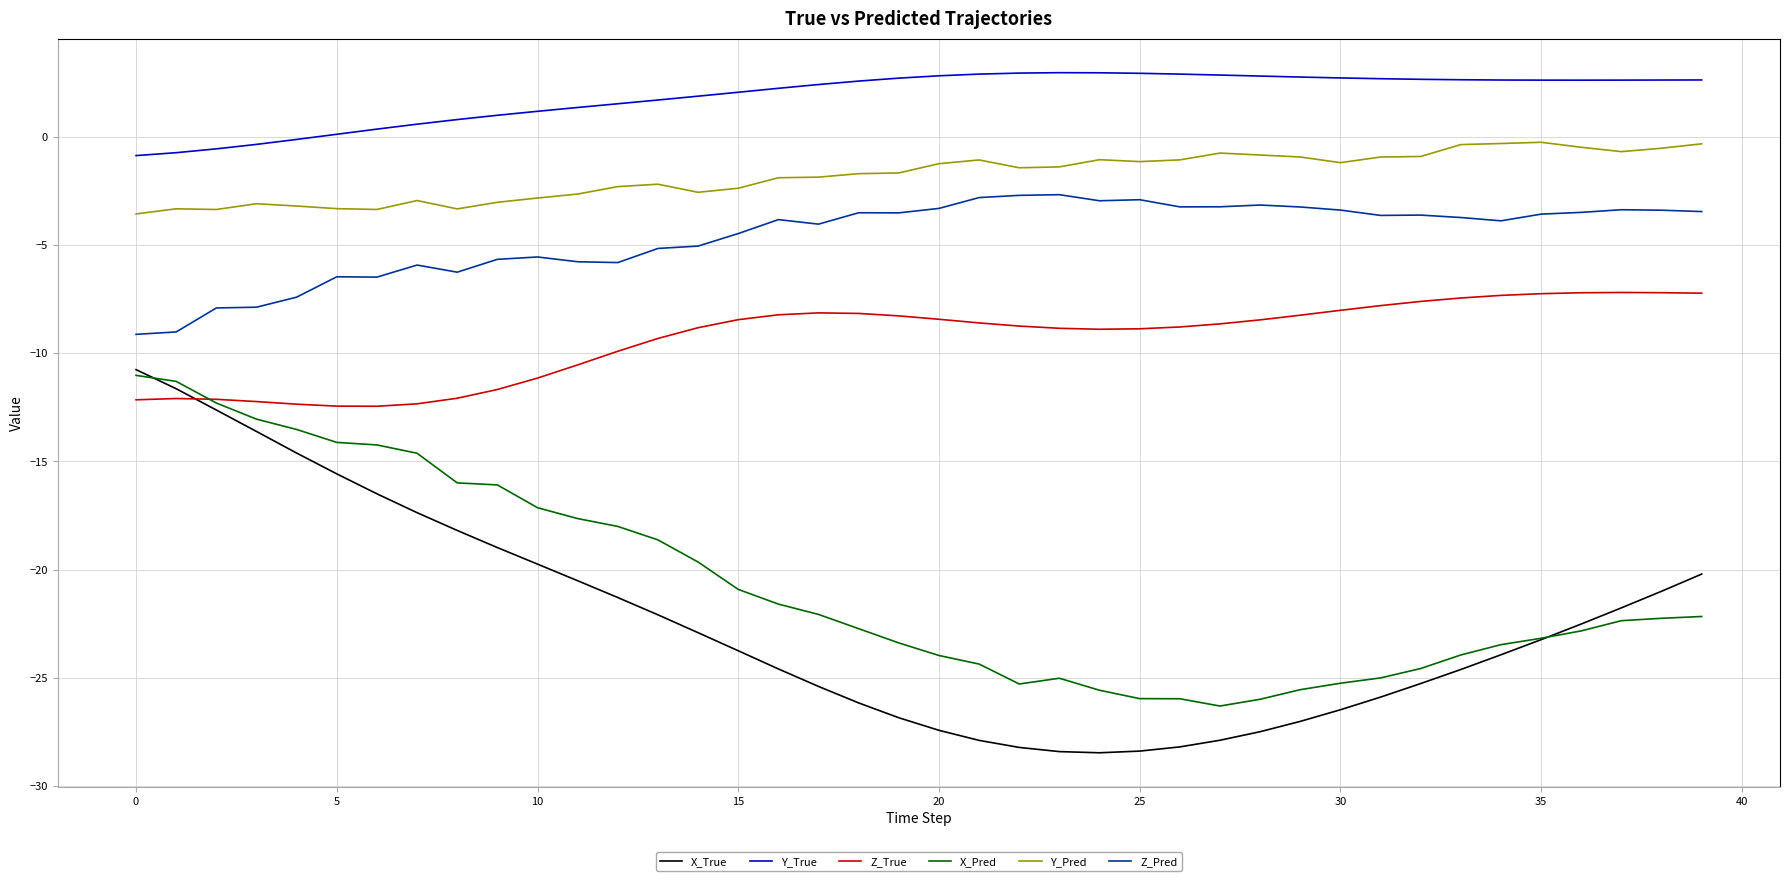

True or false: X_True and Z_True intersect in this chart.

True